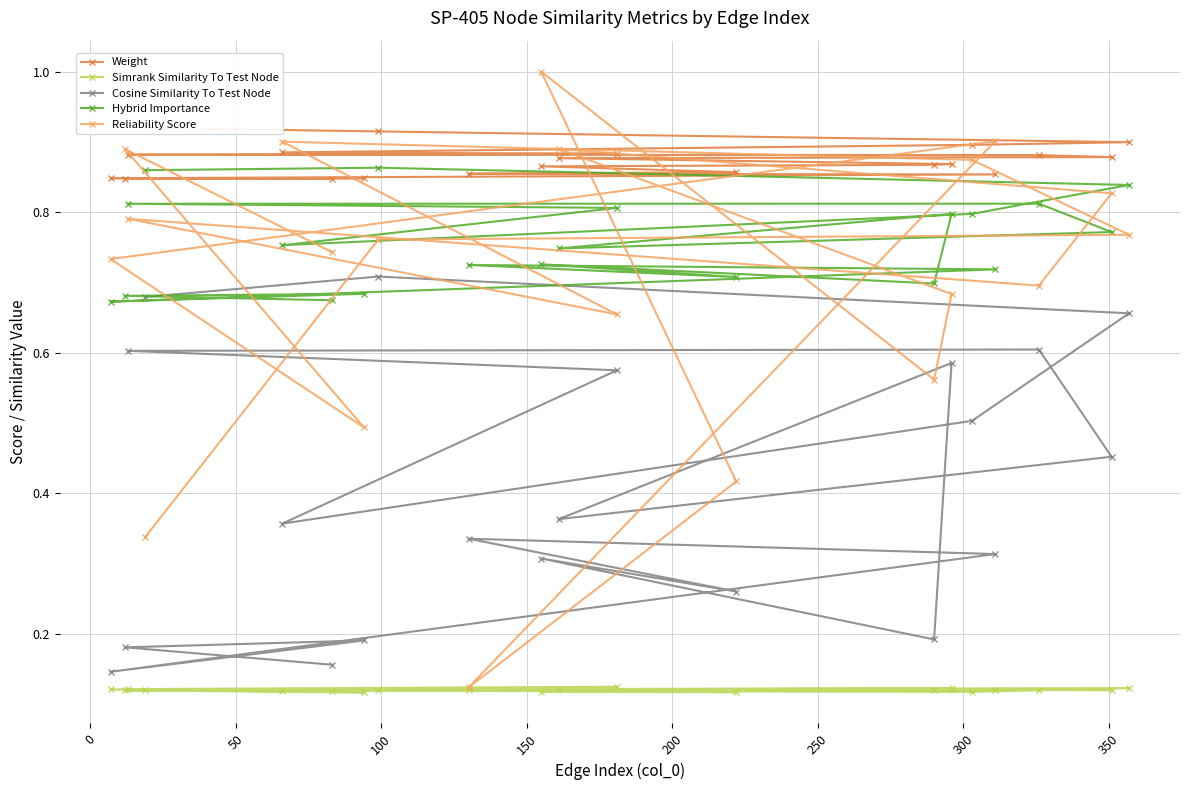

What is the total value across all series at 0?

3.4